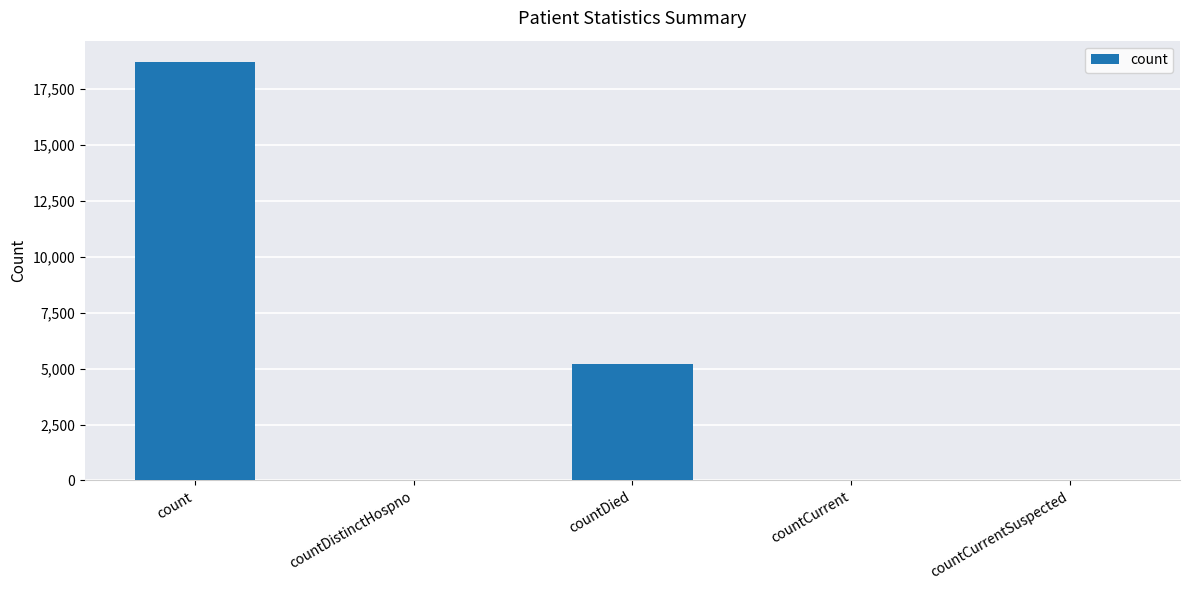

The value at countDied is 5192. True or false?

True